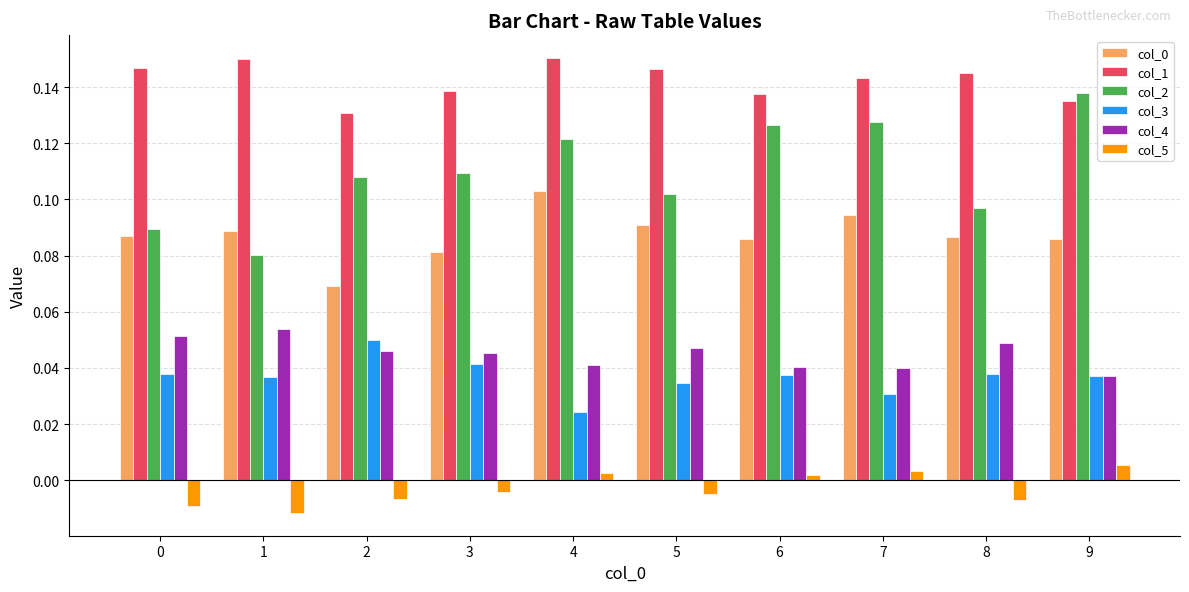

How many bars are there in each group?

6